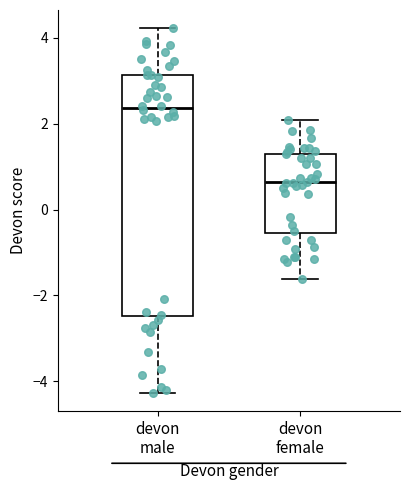

Reading left to right, transcribe this box plot: for each box, give where its median line is, the range the box spans, and where its two whiskers end, as read against the y-axis. The values are not printed on the chart, so give them approximately, as read against the axis.

devon male: median 2.4, box -2.4 to 3.2, whiskers -4.2 to 4.2
devon female: median 0.6, box -0.6 to 1.2, whiskers -1.6 to 2.0